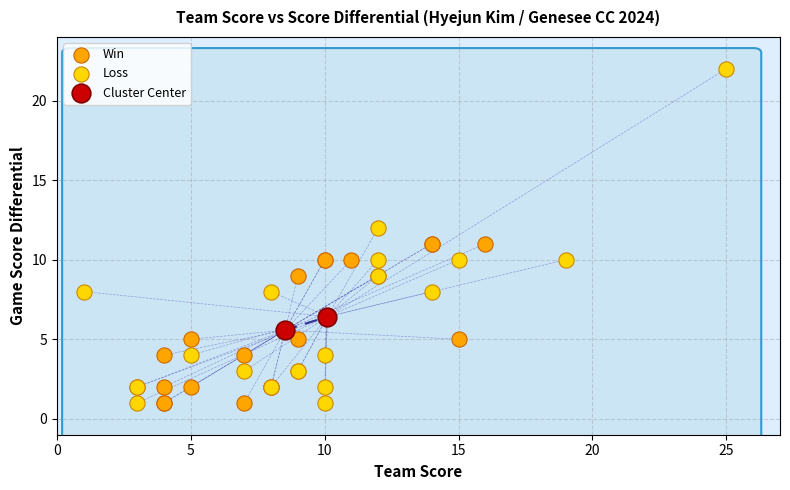

What are all the series names shown in the legend?

Win, Loss, Cluster Center